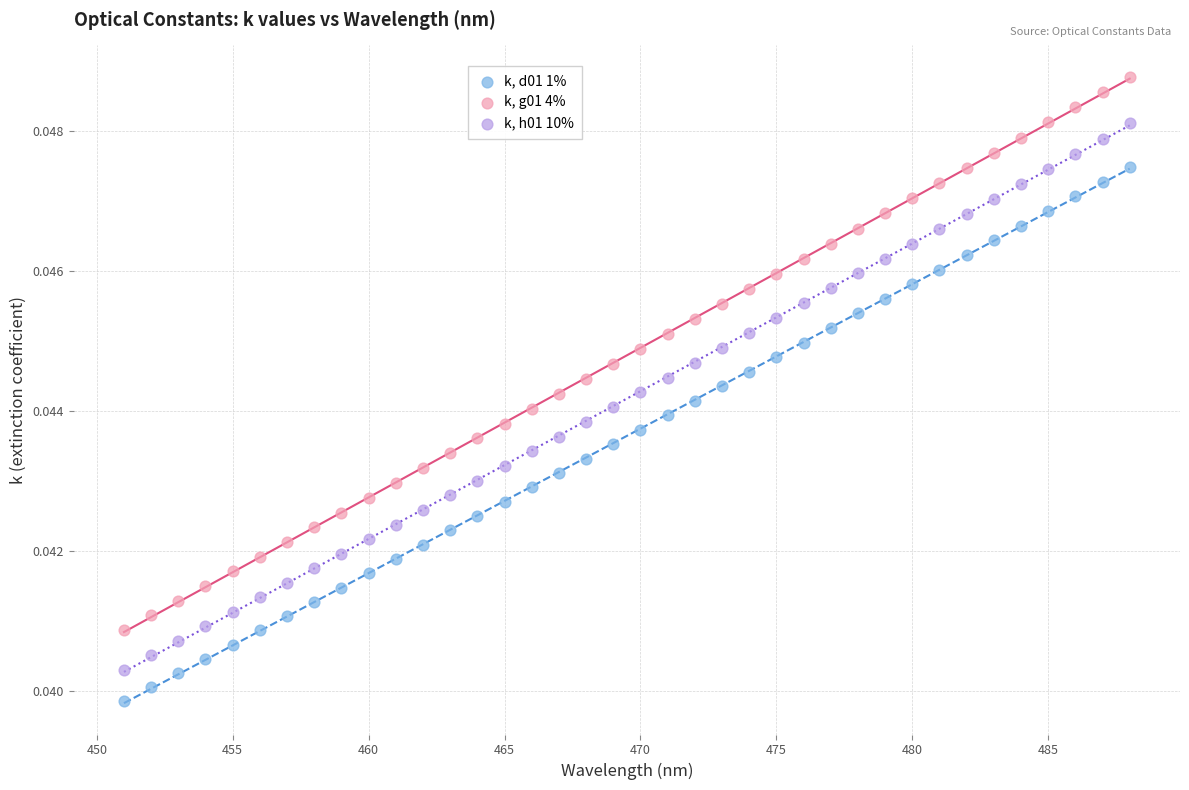

Across all data points, what is the range of X values (max minus min)?

37.0